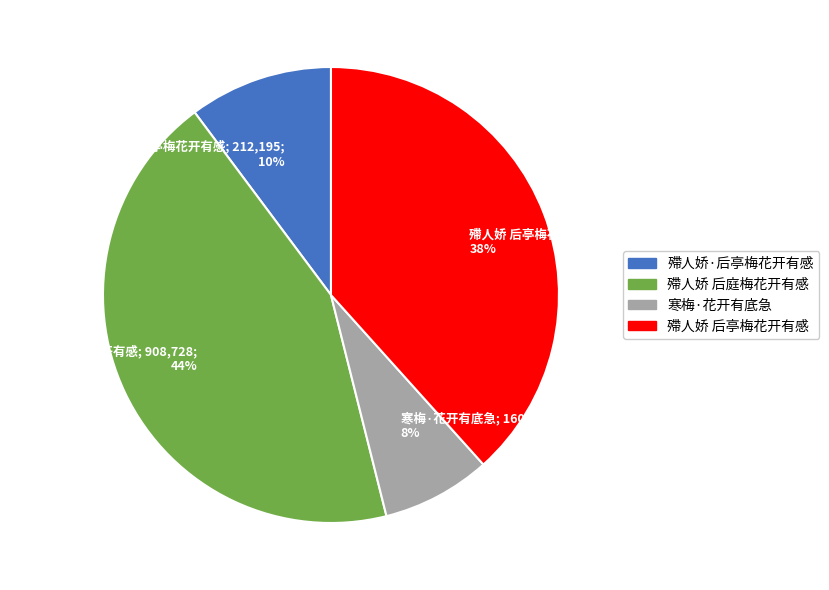

Count the number of slices in the pie.

4